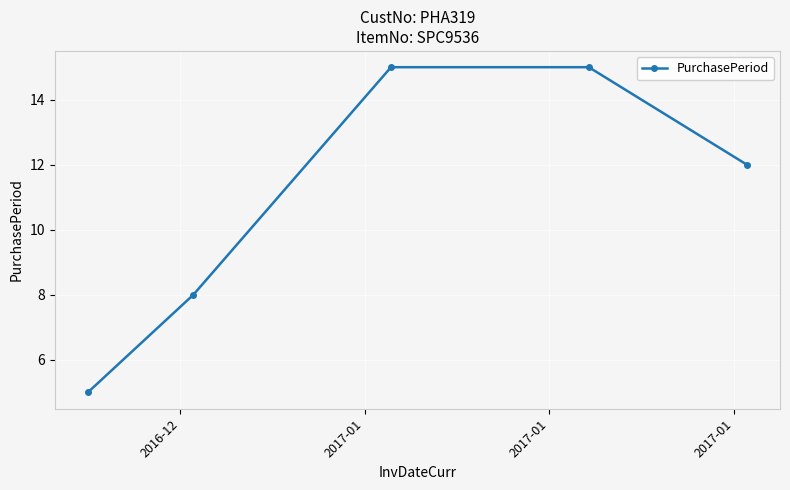

True or false: there are more than 1 points higher than both neighbors.

False